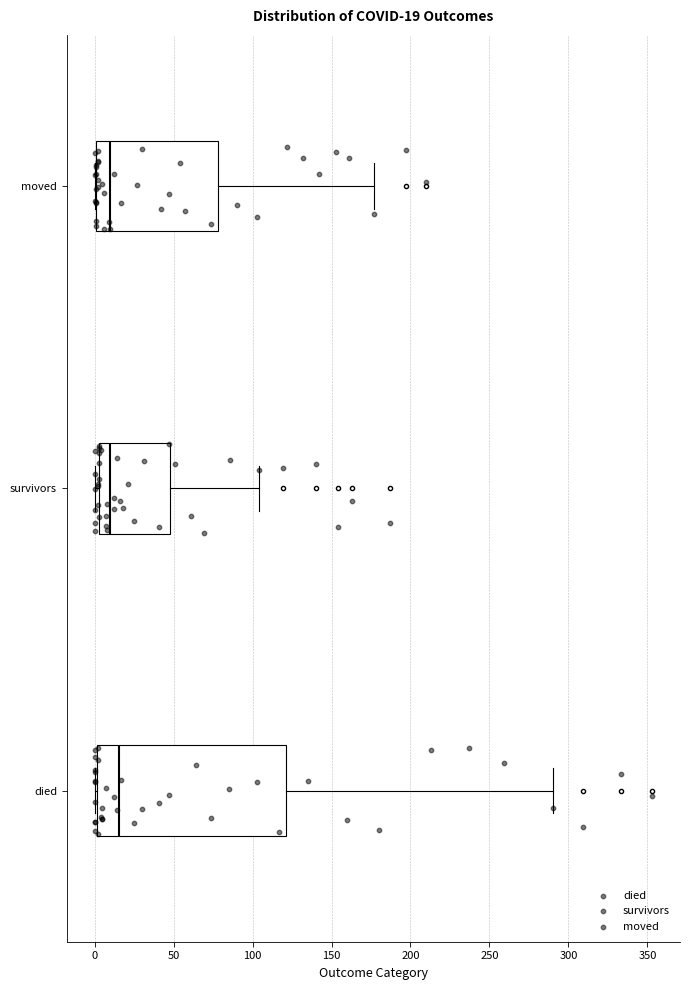

Which box's median line is the furthest to the right?

died